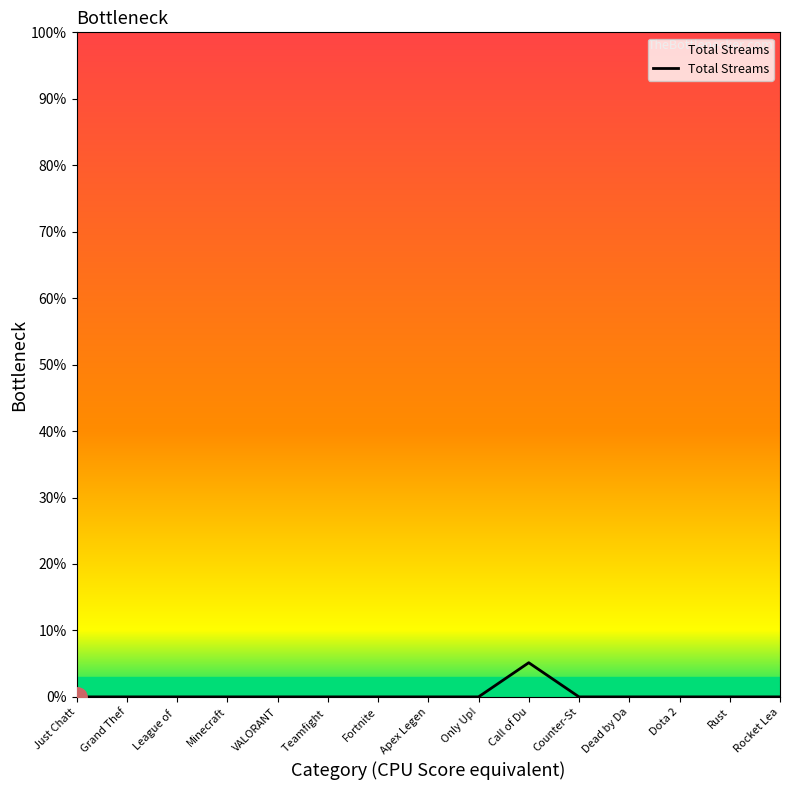

True or false: the data shows 0.0 at Counter-St.

True